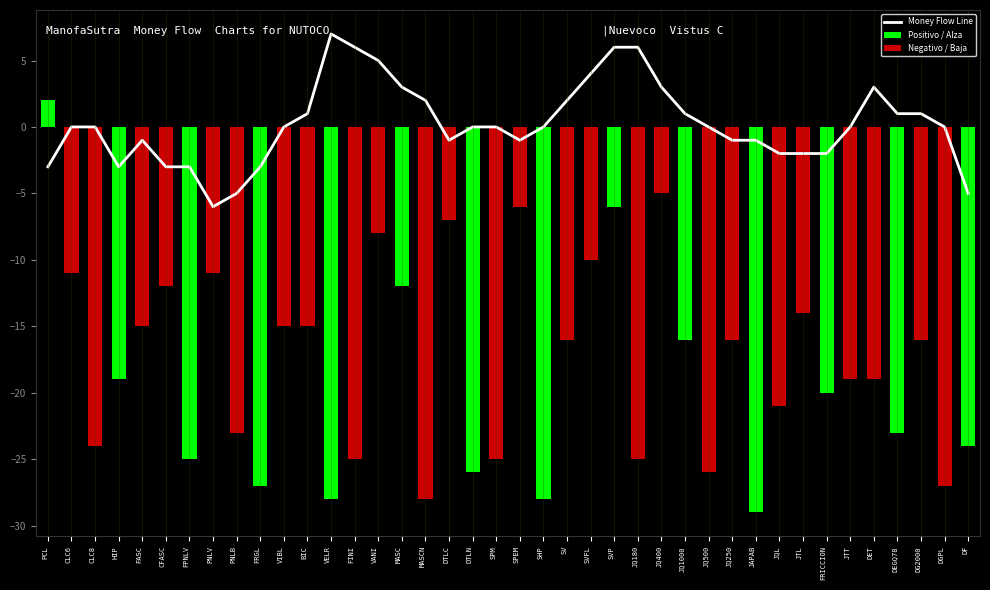

Where is the data nearest to the value 0?

CLC6